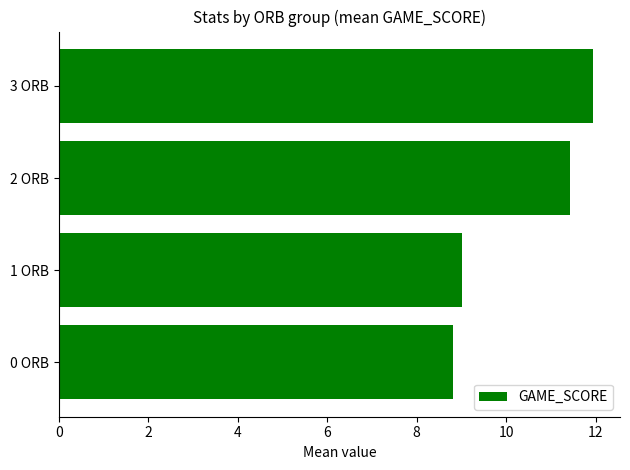

List the labels in order of value, largest first.

3 ORB, 2 ORB, 1 ORB, 0 ORB